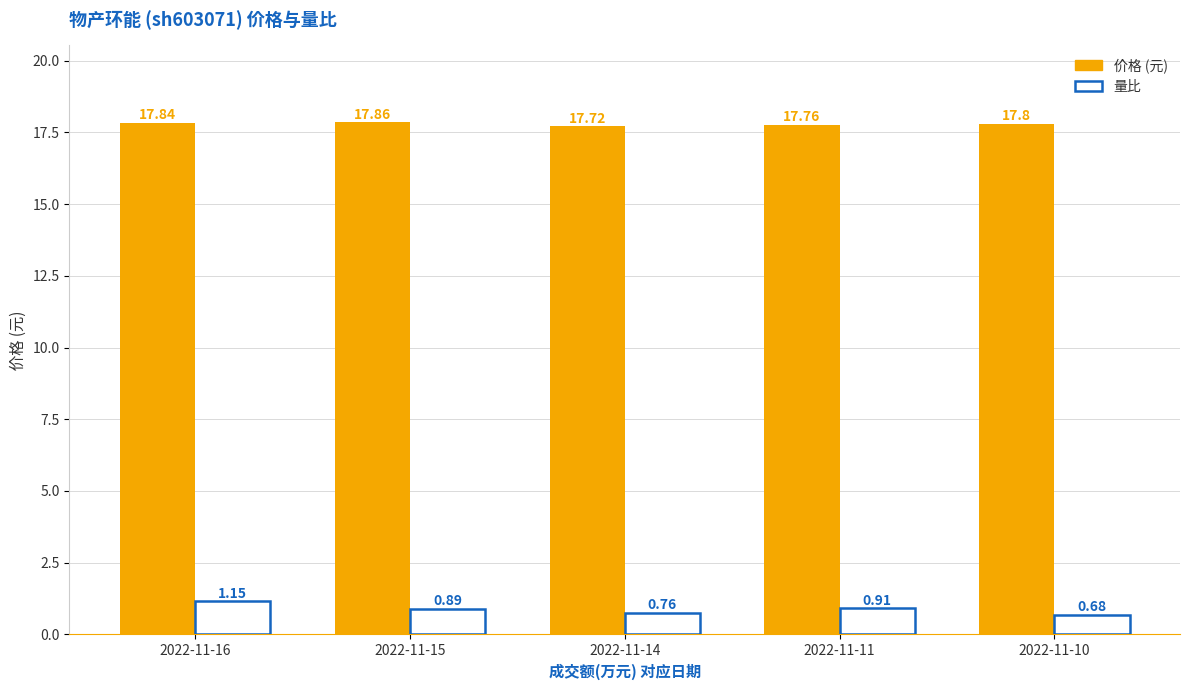

What is the total value across all series at 2022-11-10?

18.5